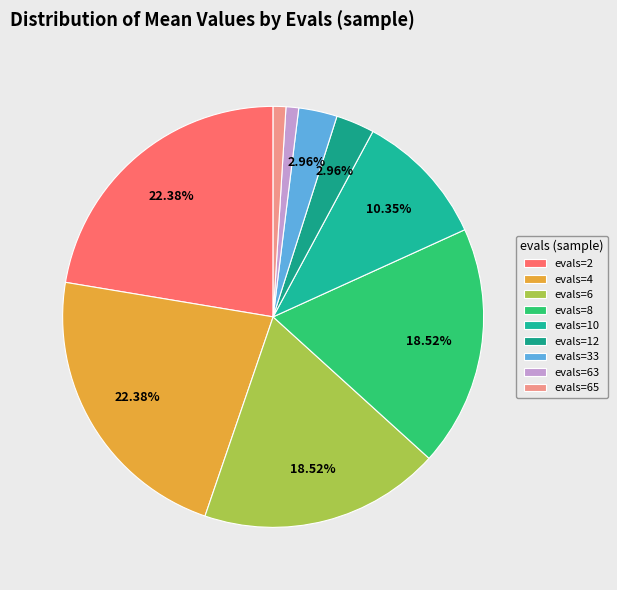

The evals=33 slice represents 1% of the pie. True or false?

False